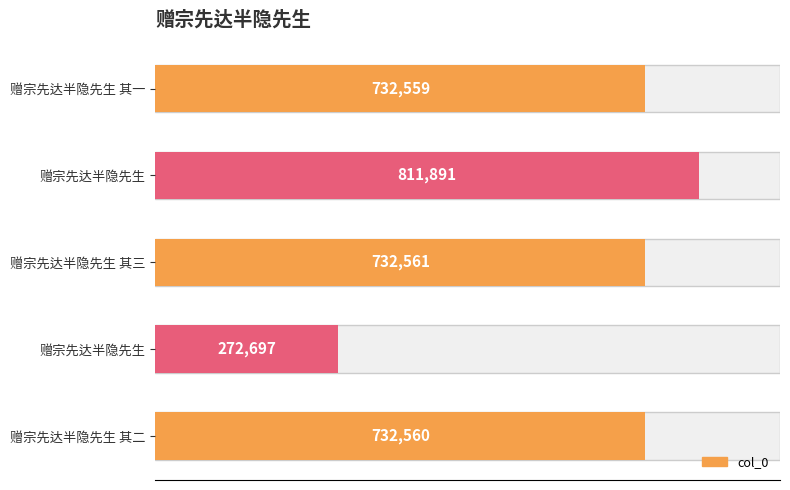

Reading right to left, what are all the values shown in this chart?

800000=732560	600000=272697	400000=732561	200000=811891	0=732559